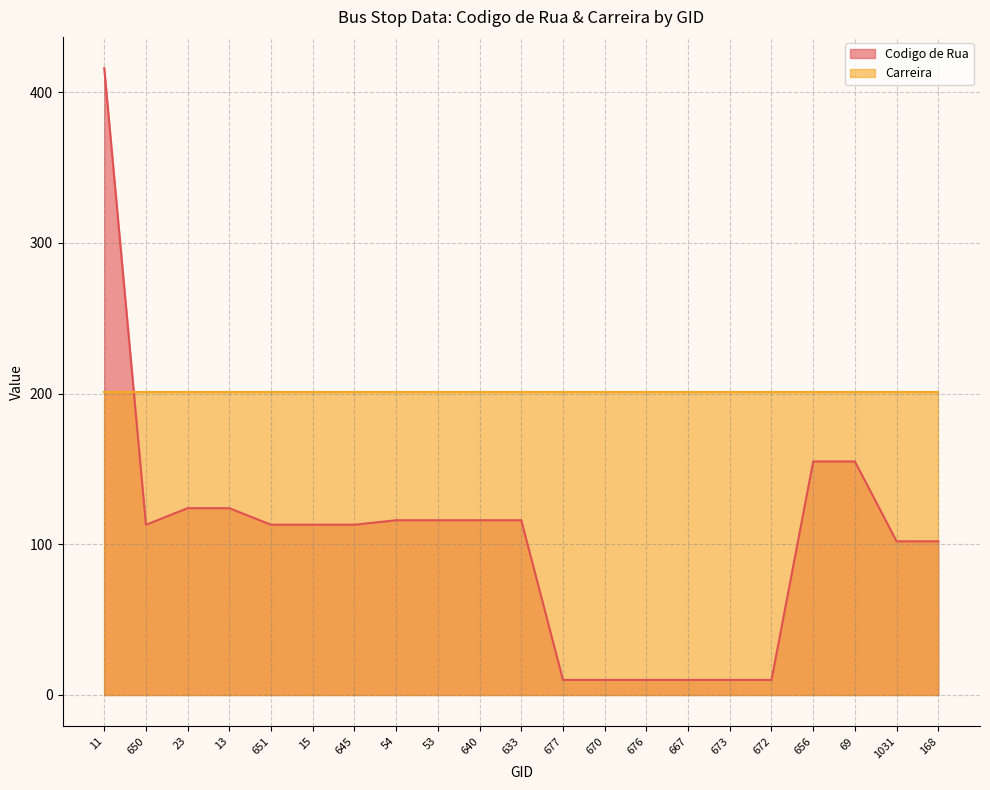

What is the difference between the maximum and minimum values?

406